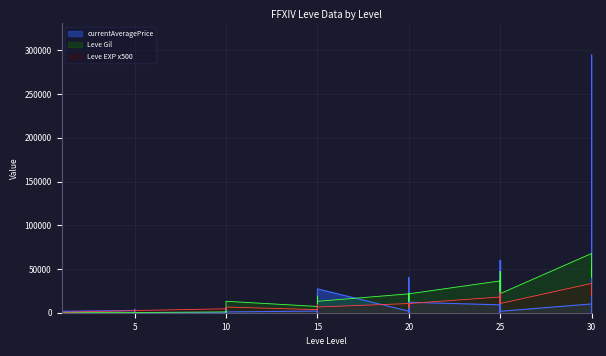

What is the average value of the currentAveragePrice series?

15193